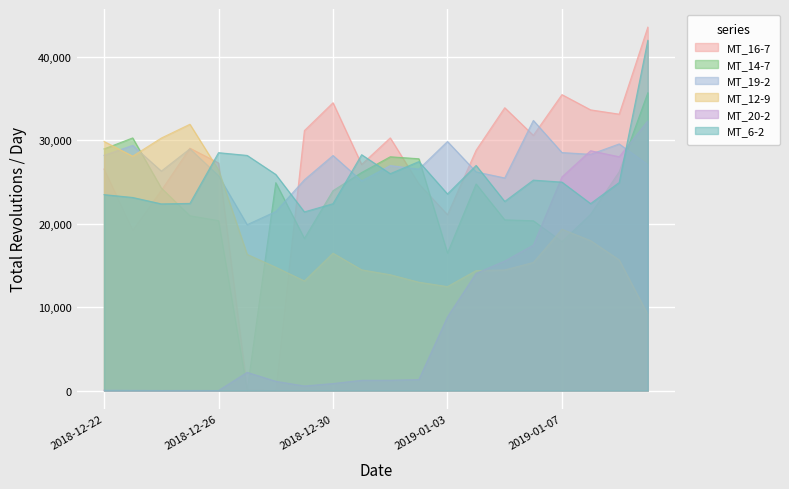

How many interior local peaks does the MT_6-2 series have?

5